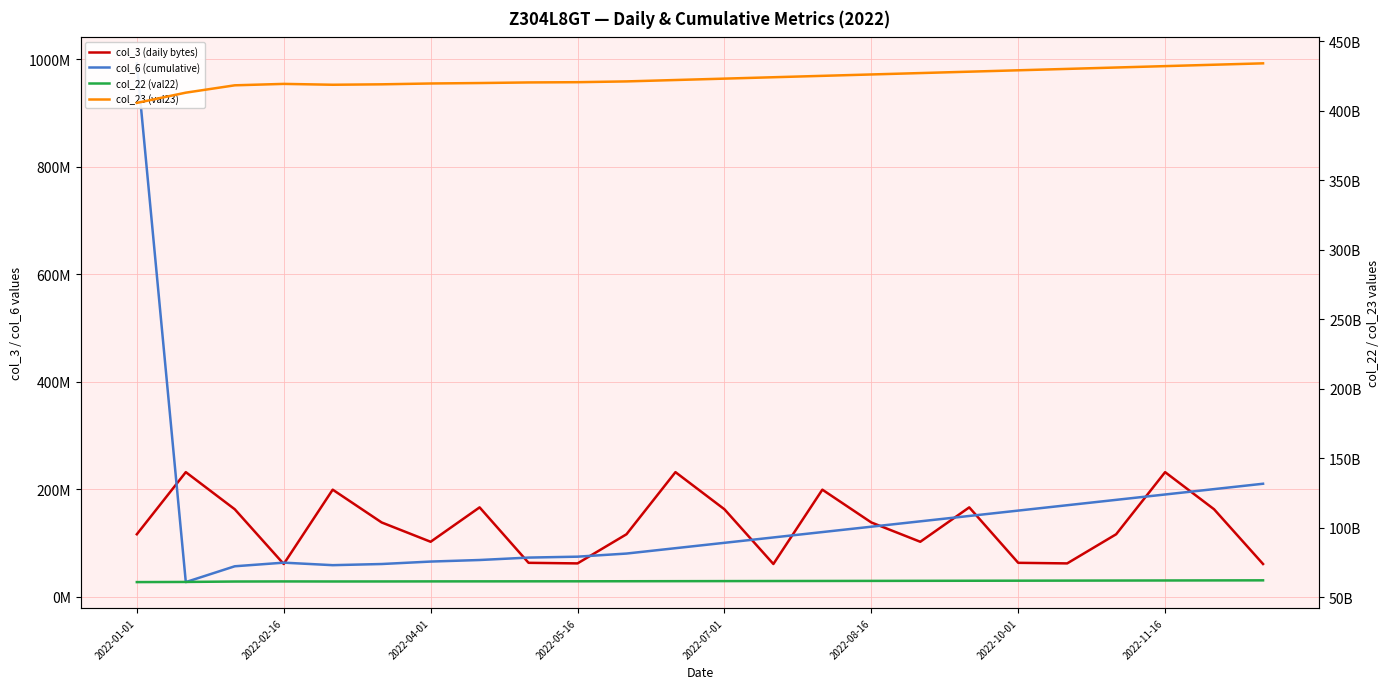

Which label corresponds to the largest value in the chart?

23